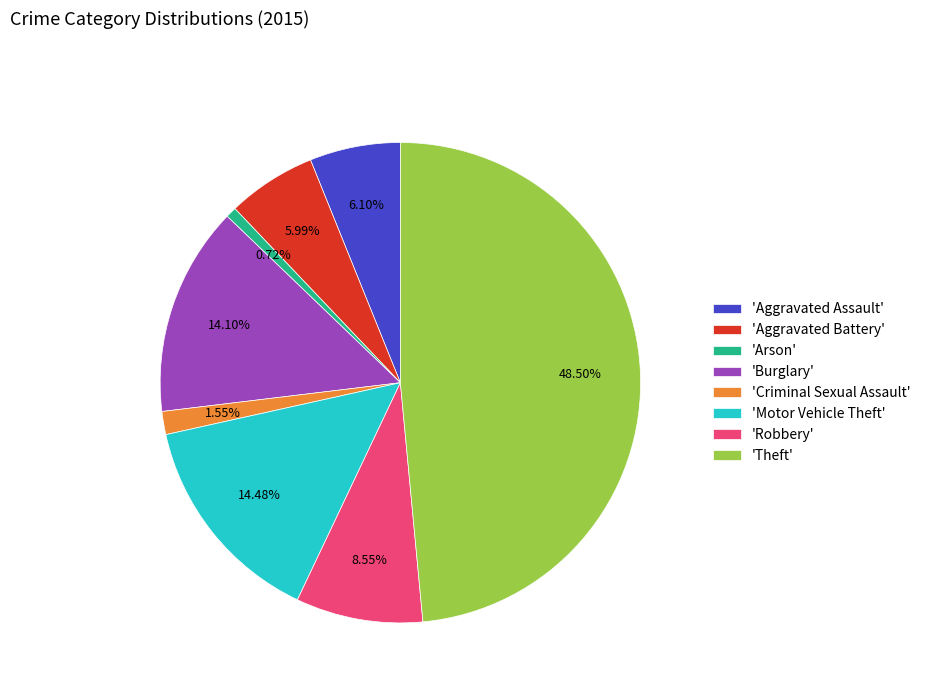

How many slices are in this pie chart?

8